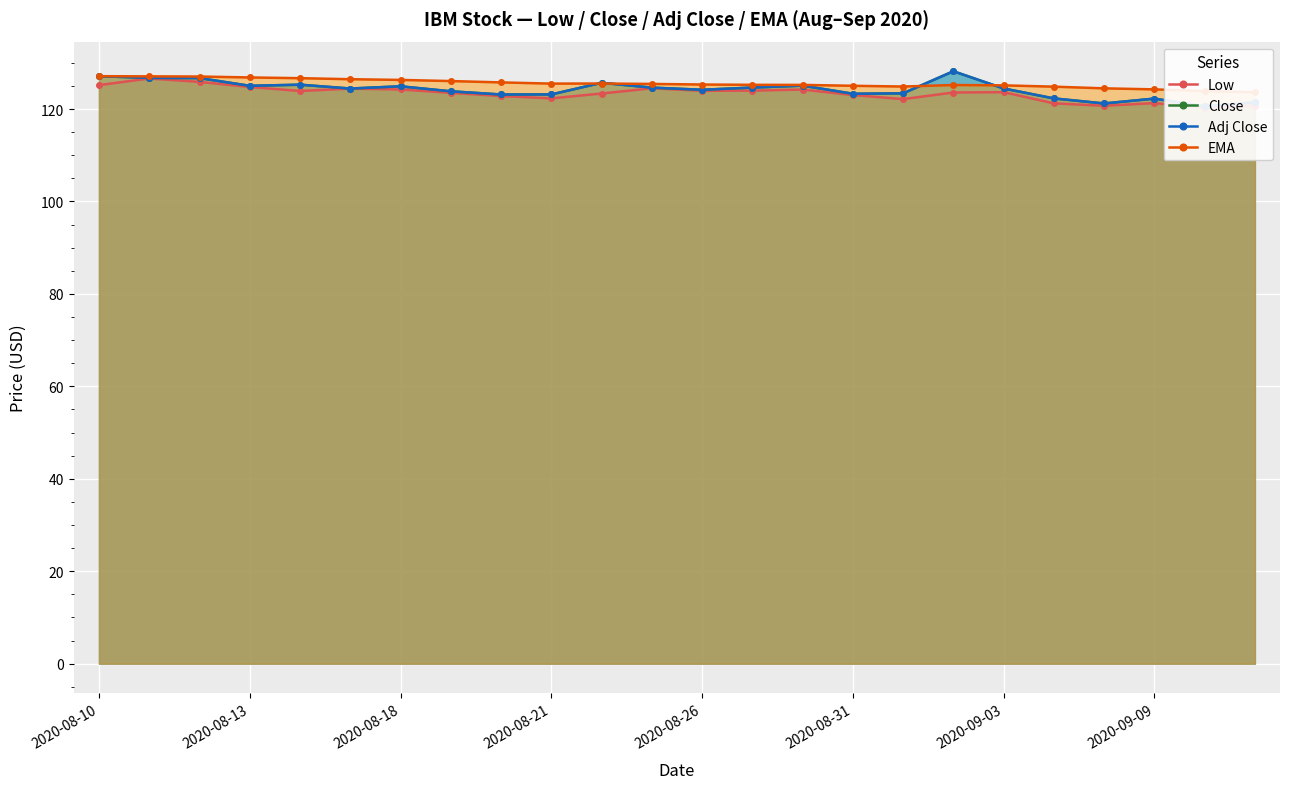

In Adj Close, how many points are higher than both neighbors (excluding endpoints)?

6